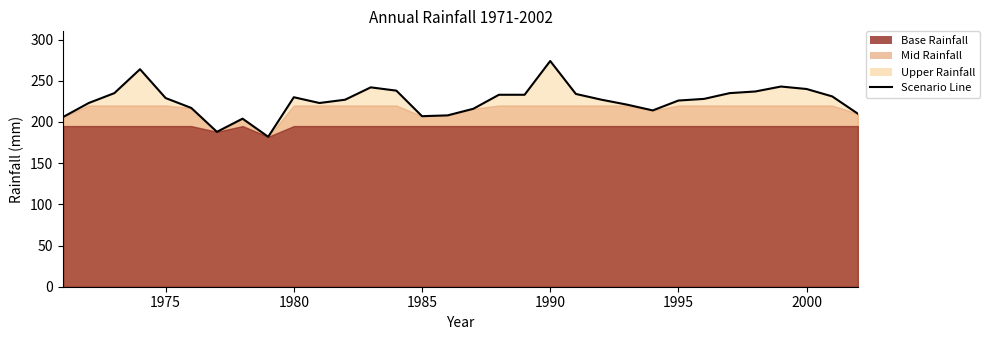

What is the ratio of the value at 1990 to the value at 1995?

1.2